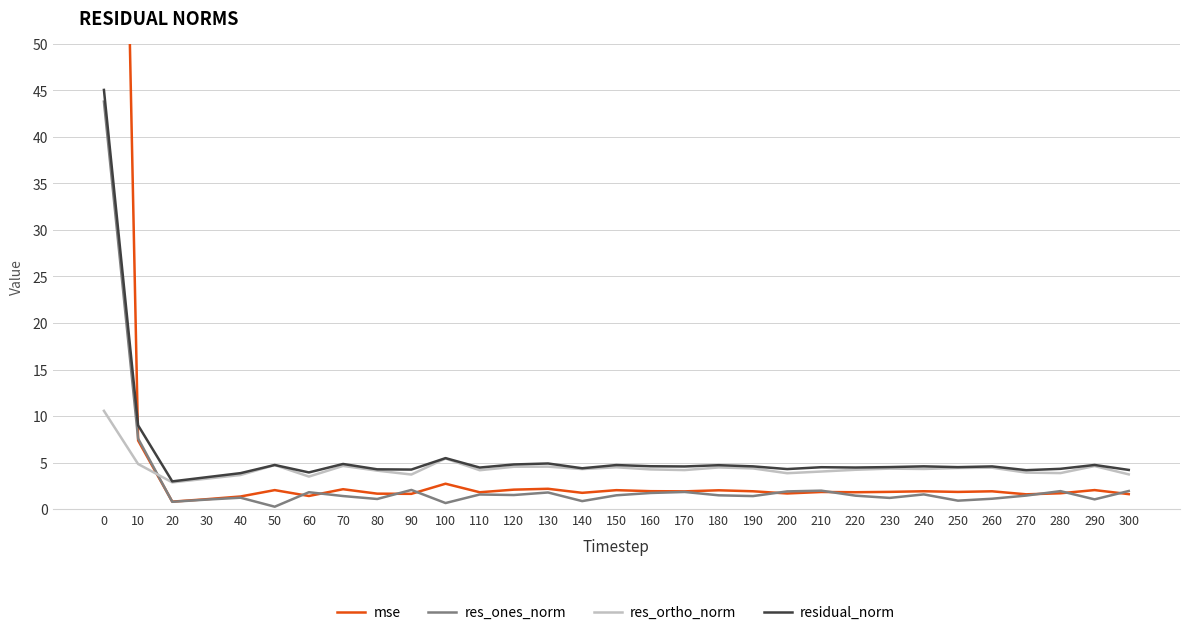

What is the difference between the second highest and second lowest values in the res_ortho_norm series?

2.2